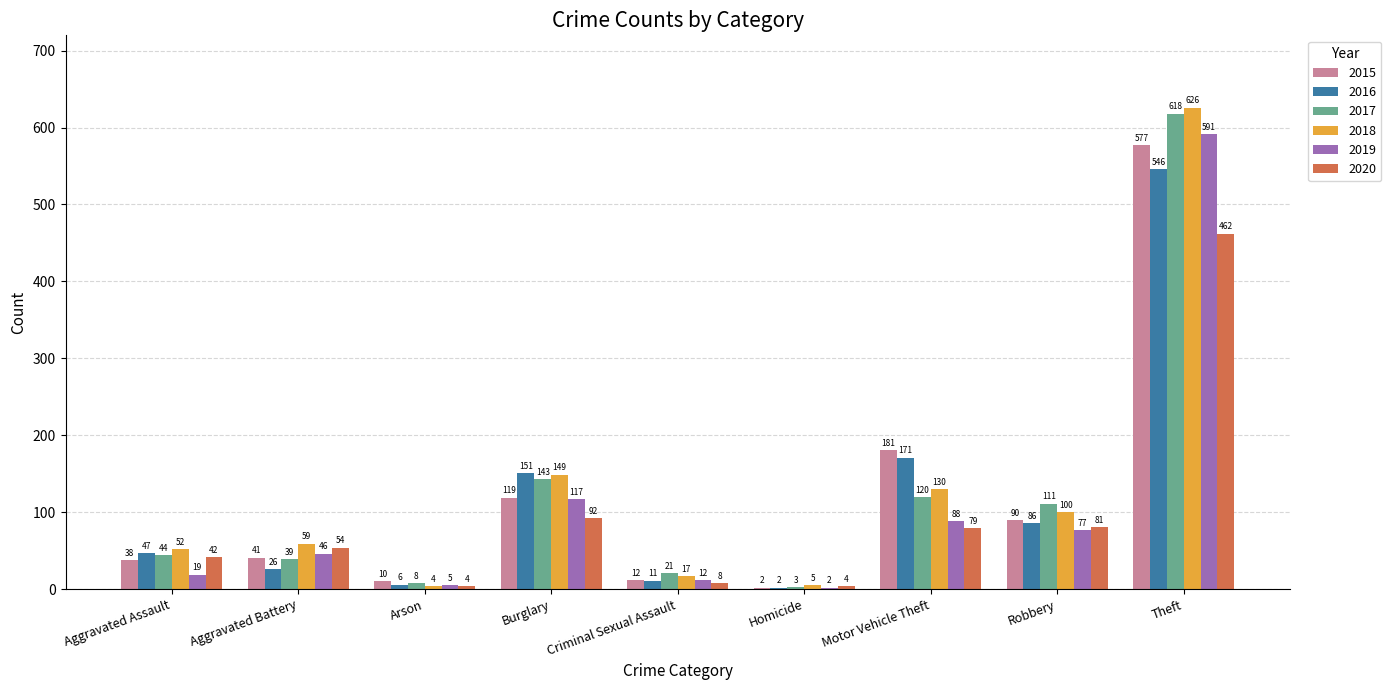

Reading left to right, what are all the values shown in this chart?

2015: 38	41	10	119	12	2	181	90	577
2016: 47	26	6	151	11	2	171	86	546
2017: 44	39	8	143	21	3	120	111	618
2018: 52	59	4	149	17	5	130	100	626
2019: 19	46	5	117	12	2	88	77	591
2020: 42	54	4	92	8	4	79	81	462